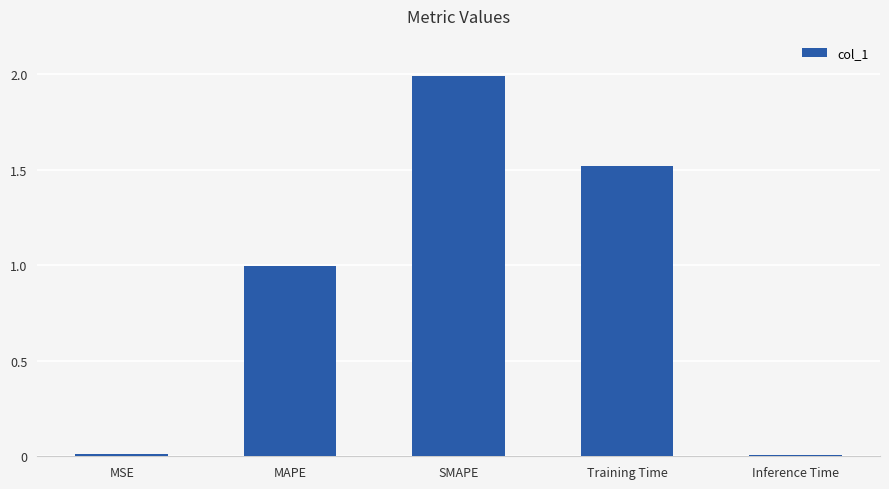

True or false: the data shows 0.5 at MAPE.

False